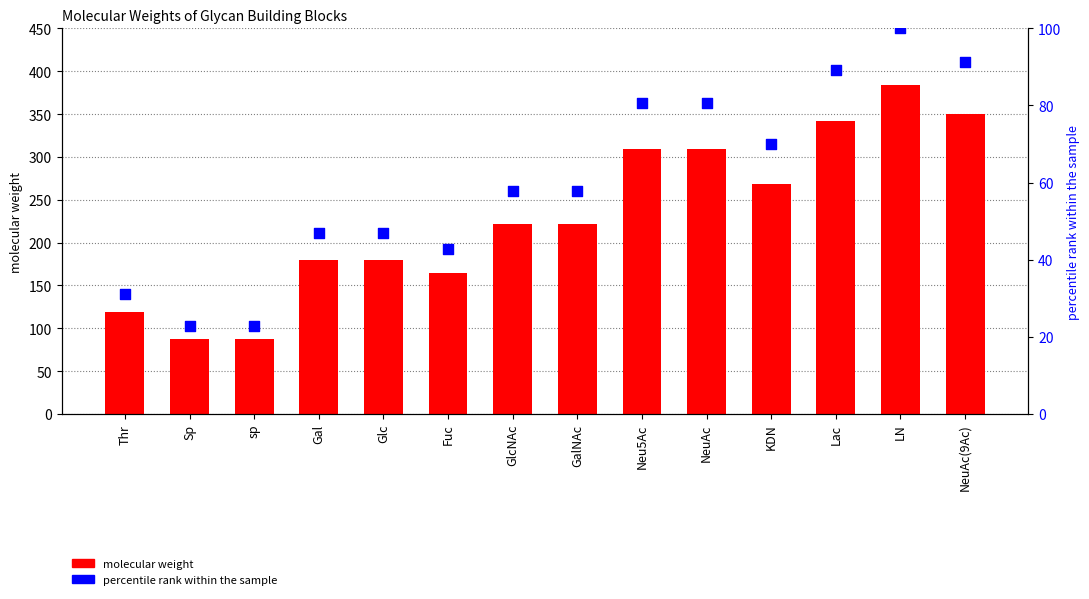

Which series contains the lowest Y value?

percentile rank within the sample